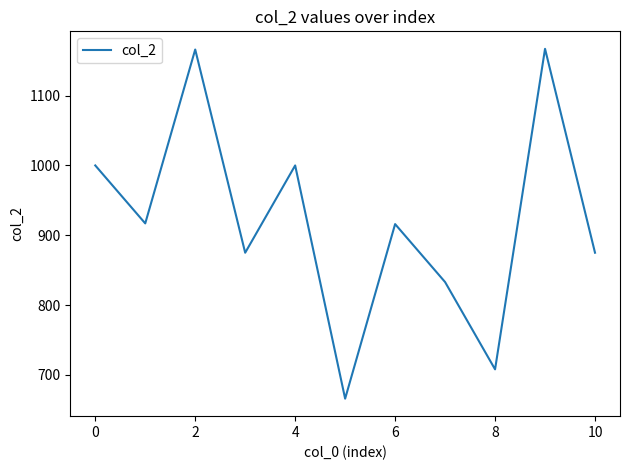

What is the greatest value displayed?

1167